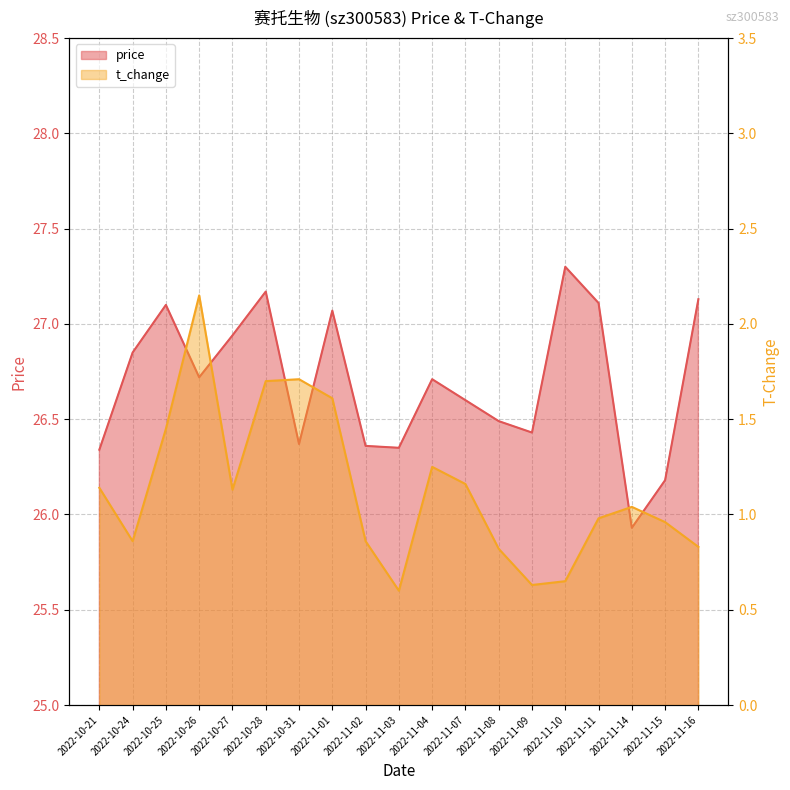

True or false: t_change and price cross at least once.

False